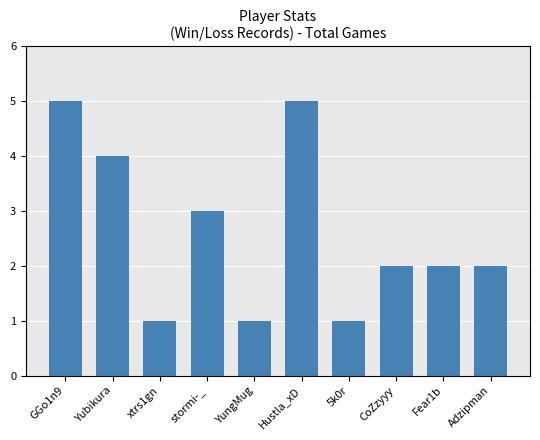

What is the label of the 5th bar from the right?

Hustla_xD